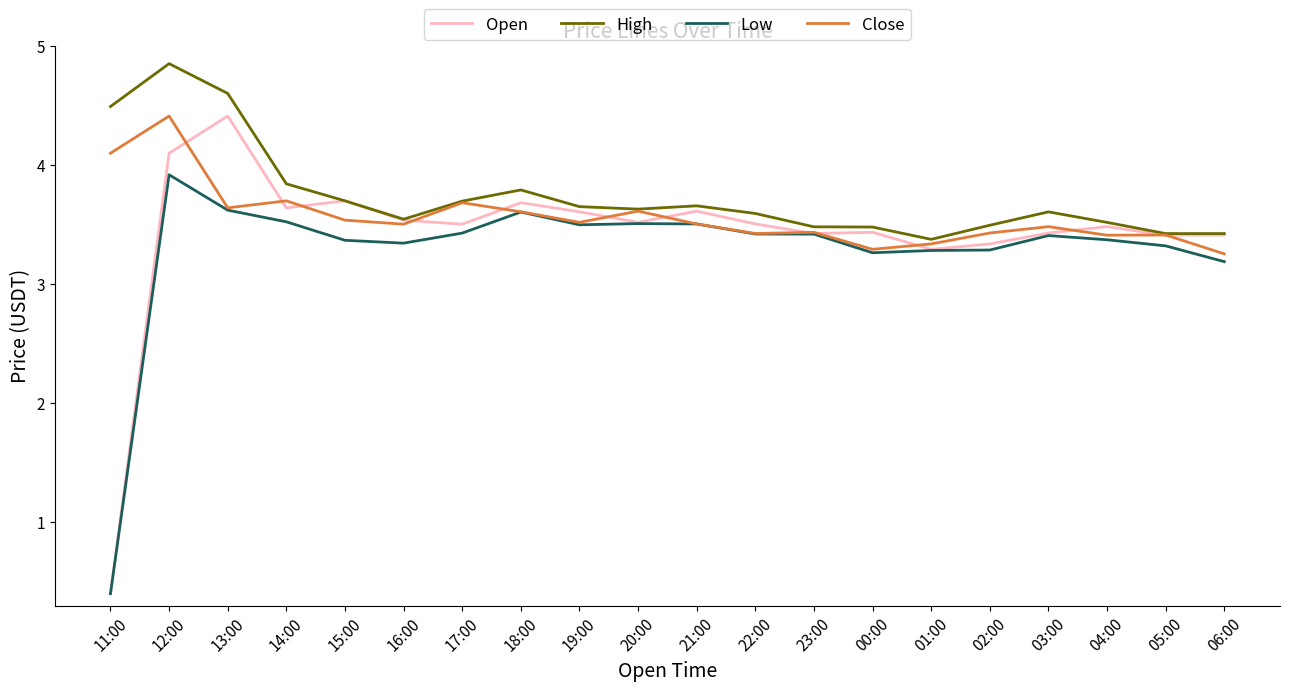

What position from the right is 05:00?

2